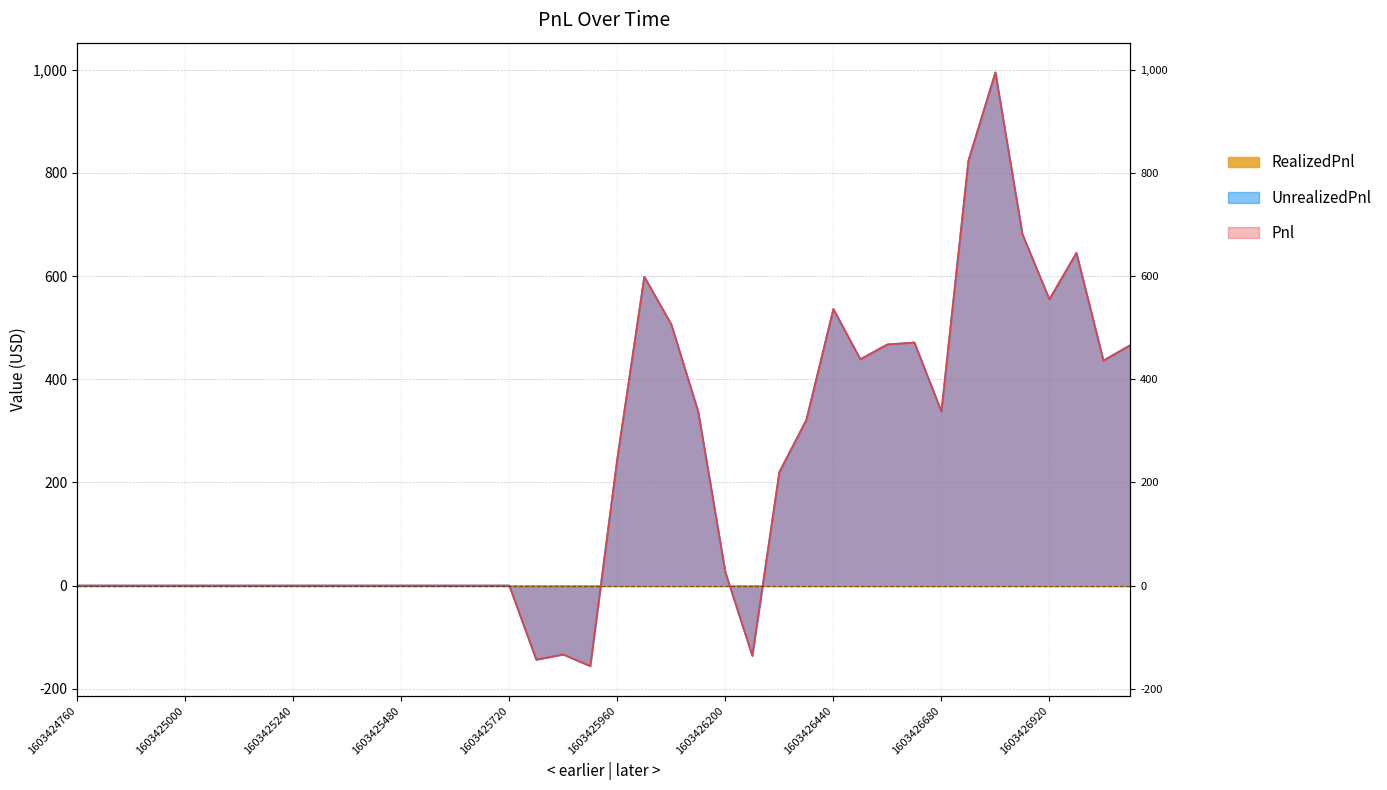

At which label does UnrealizedPnl reach its peak?

1603426800